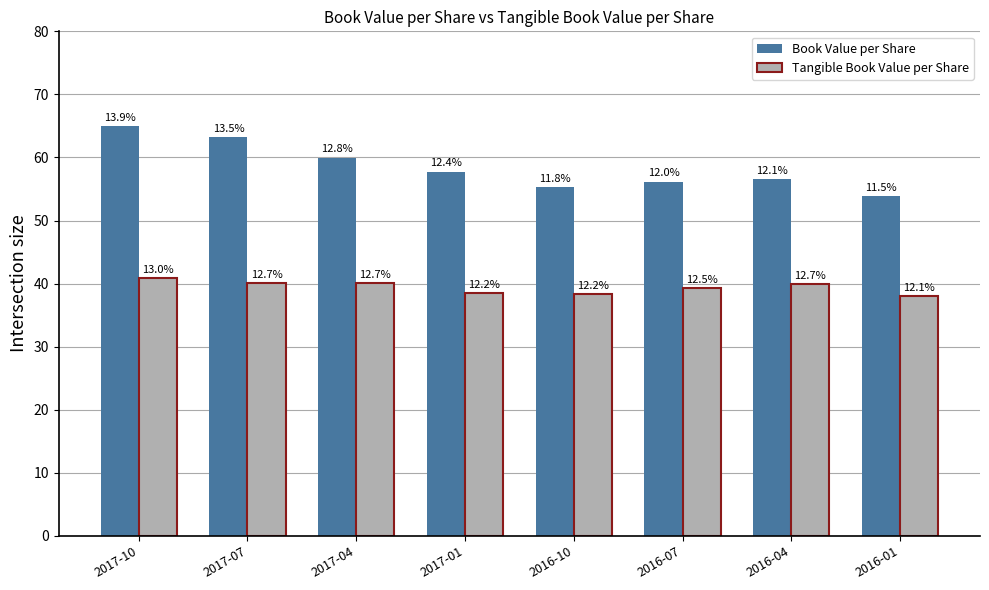

Which series has the widest spread of values?

Book Value per Share